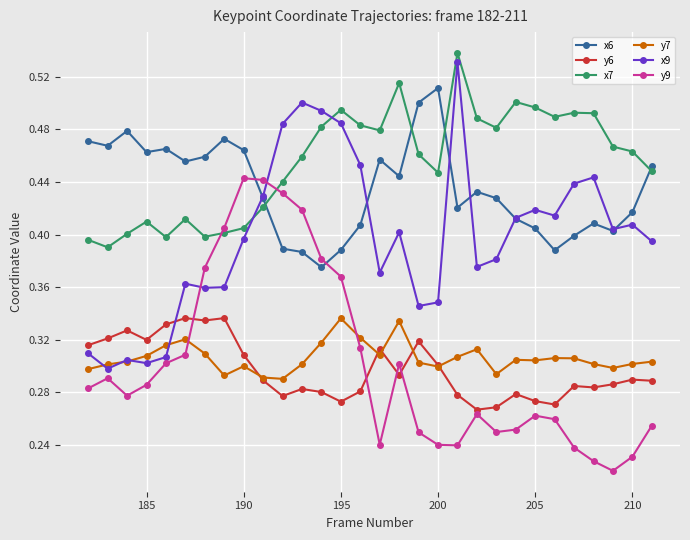

How many y7 values are between 0 and 1?

30